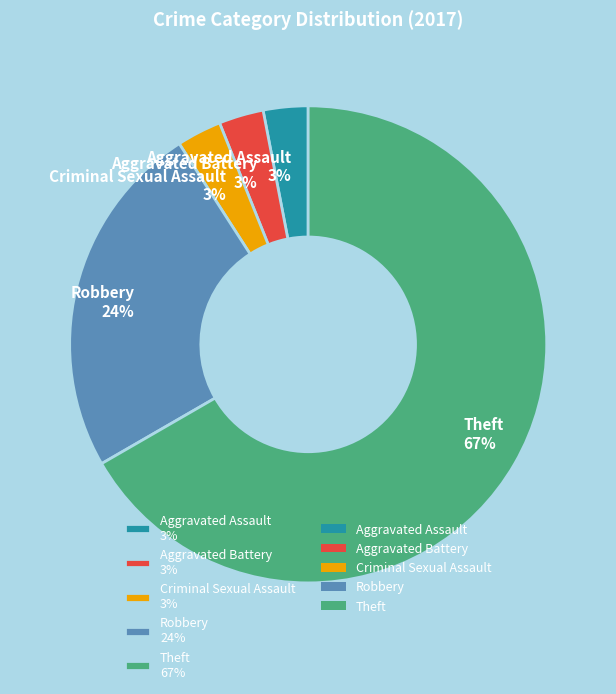

Which has a higher value, Theft 67% or Aggravated Battery 3%?

Theft 67%